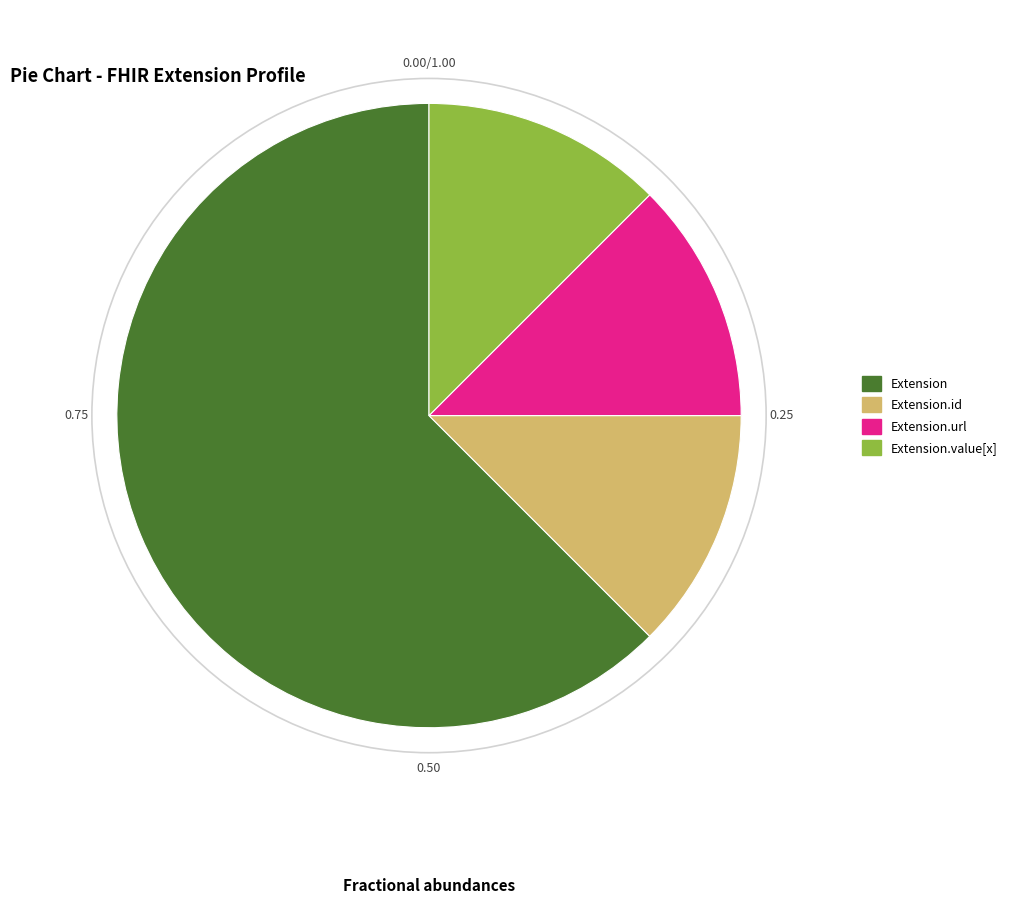

Which category accounts for the majority?

Extension